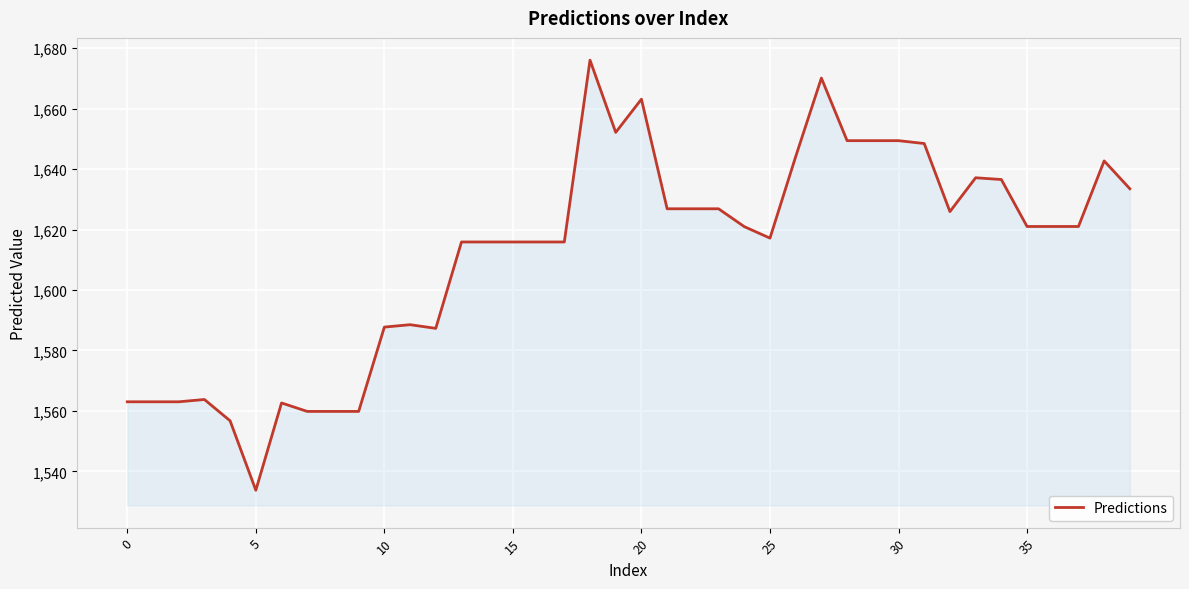

What is the minimum value shown in the chart?

1533.8